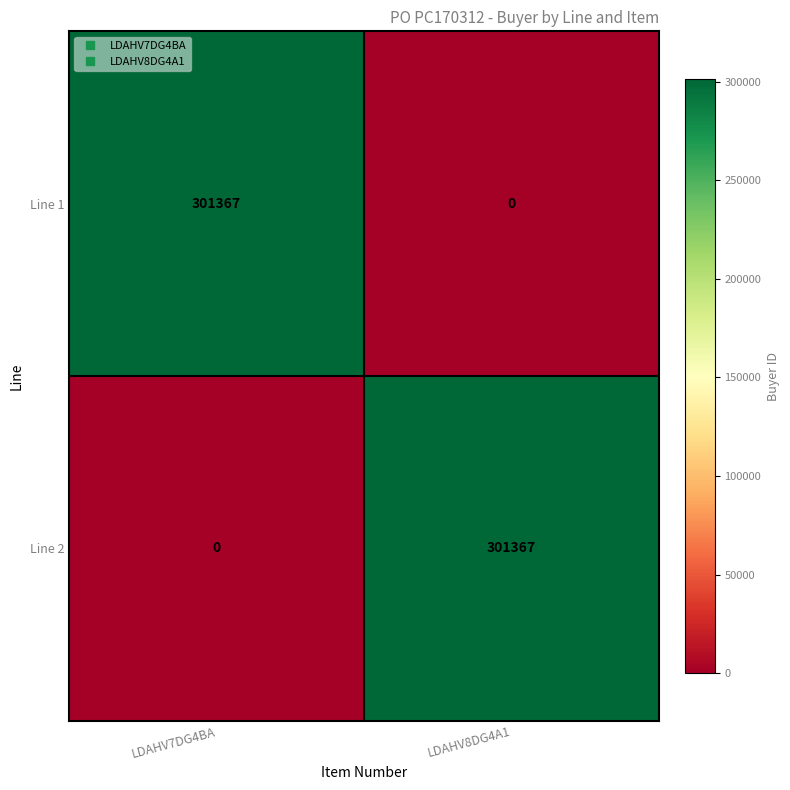

At LDAHV8DG4A1, list the series in order from largest to smallest.

Line 2, Line 1